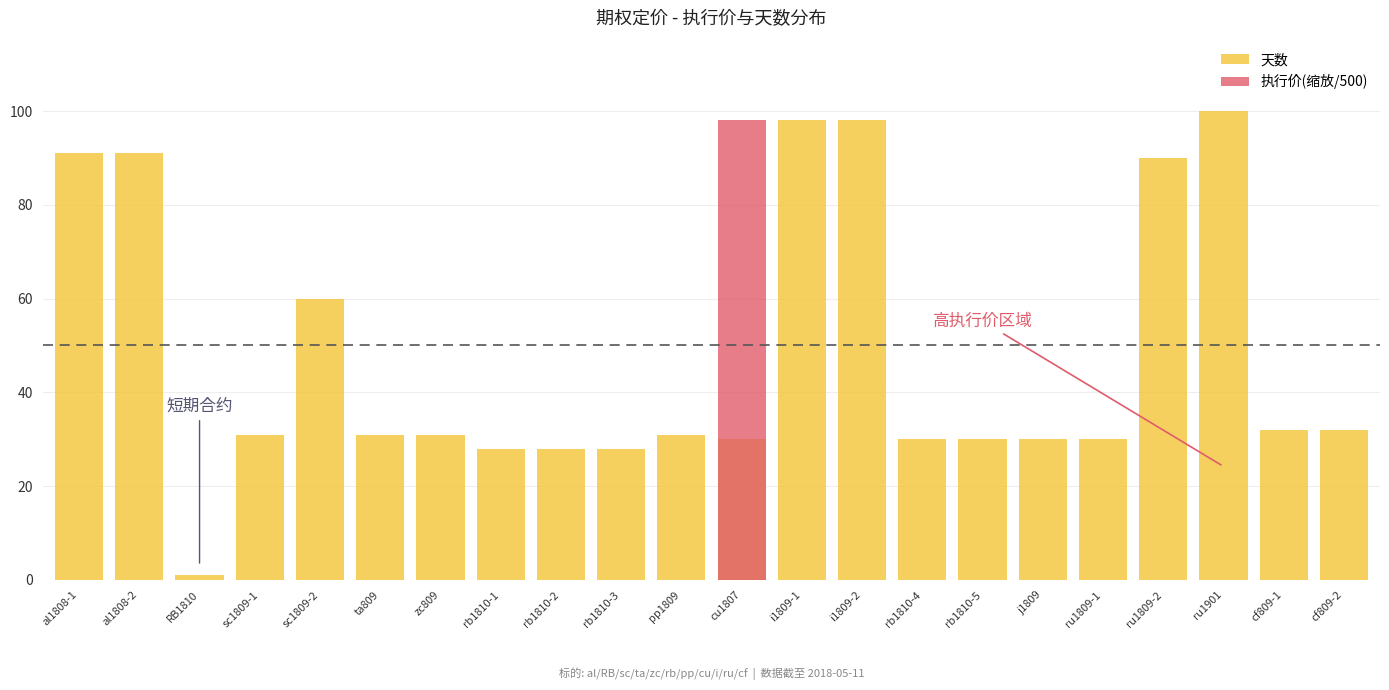

What is the sum of all 执行价(缩放/500) values?

98